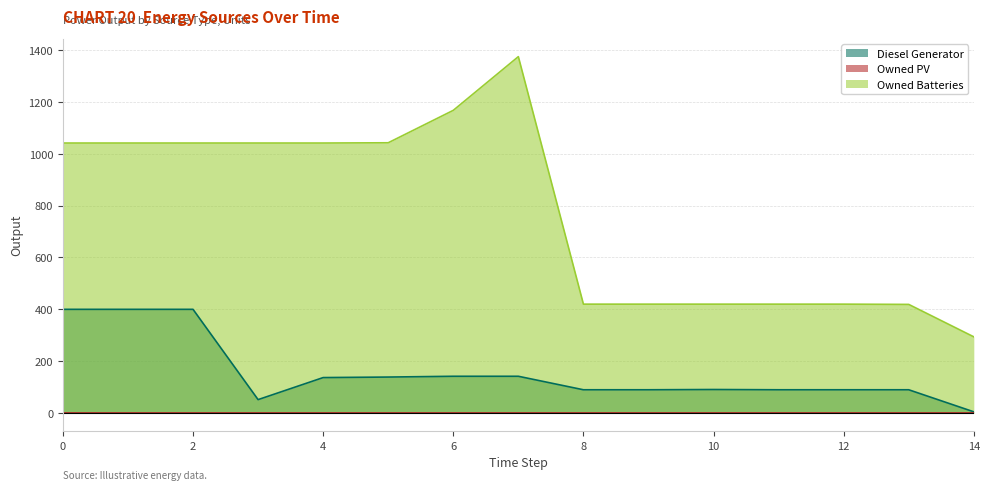

Is it true that Owned Batteries equals 1041 at 3?

True